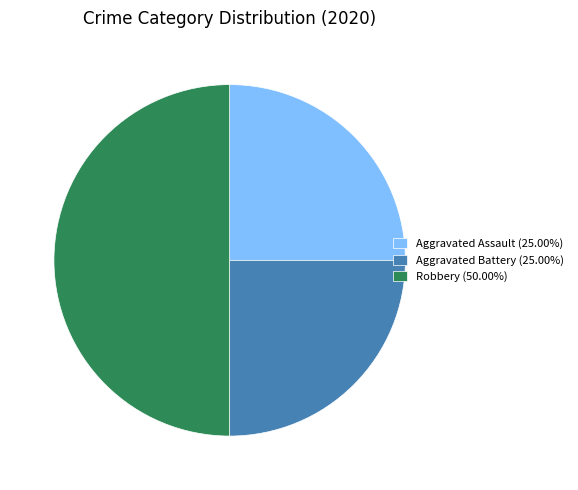

What is the ratio of the value at Robbery to the value at Aggravated Battery?

2.0